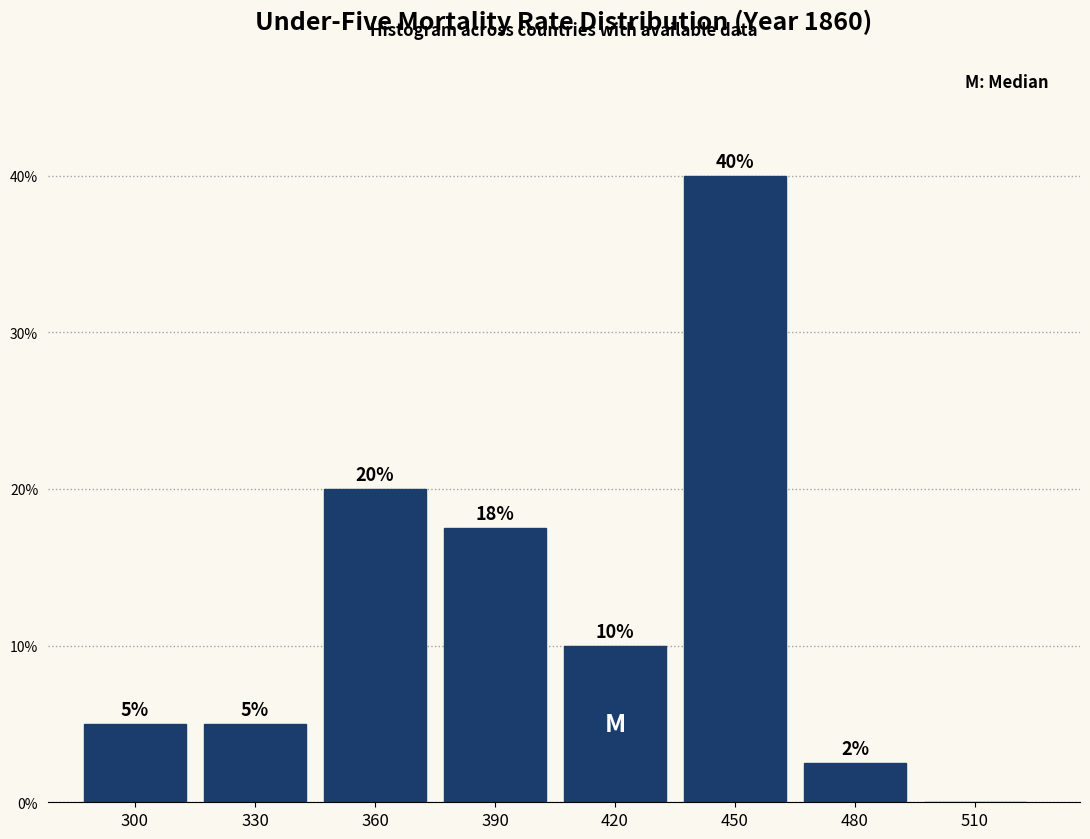

The value at 480 is 0.7. True or false?

False